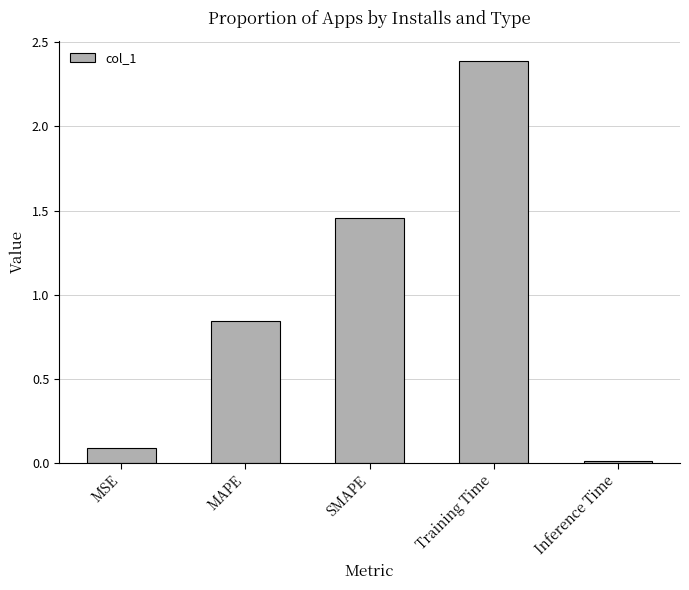

What is the change in value from MAPE to SMAPE?

+0.6